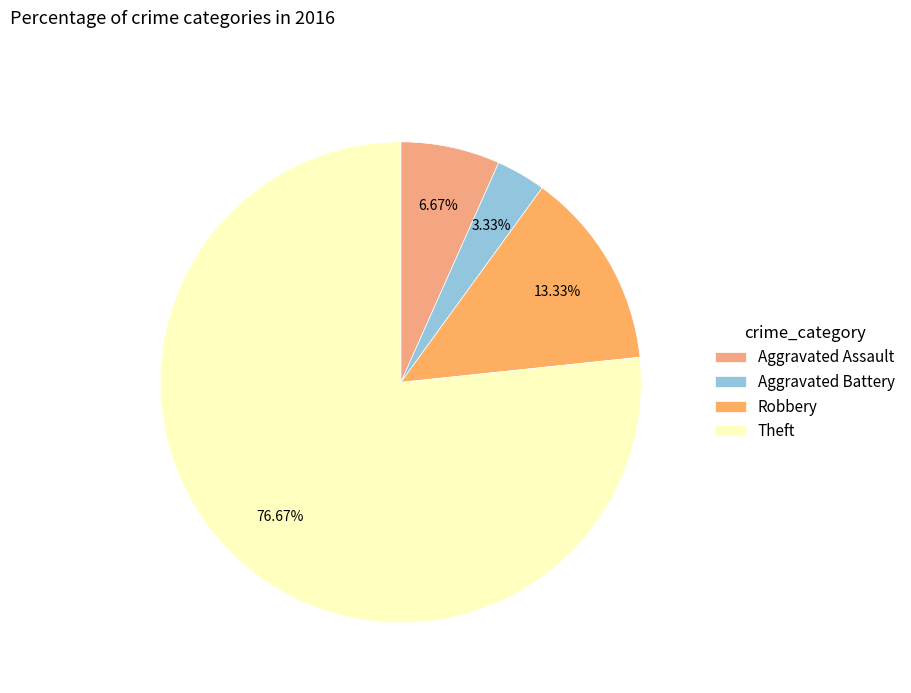

Is it true that Theft is 77% of the pie?

True